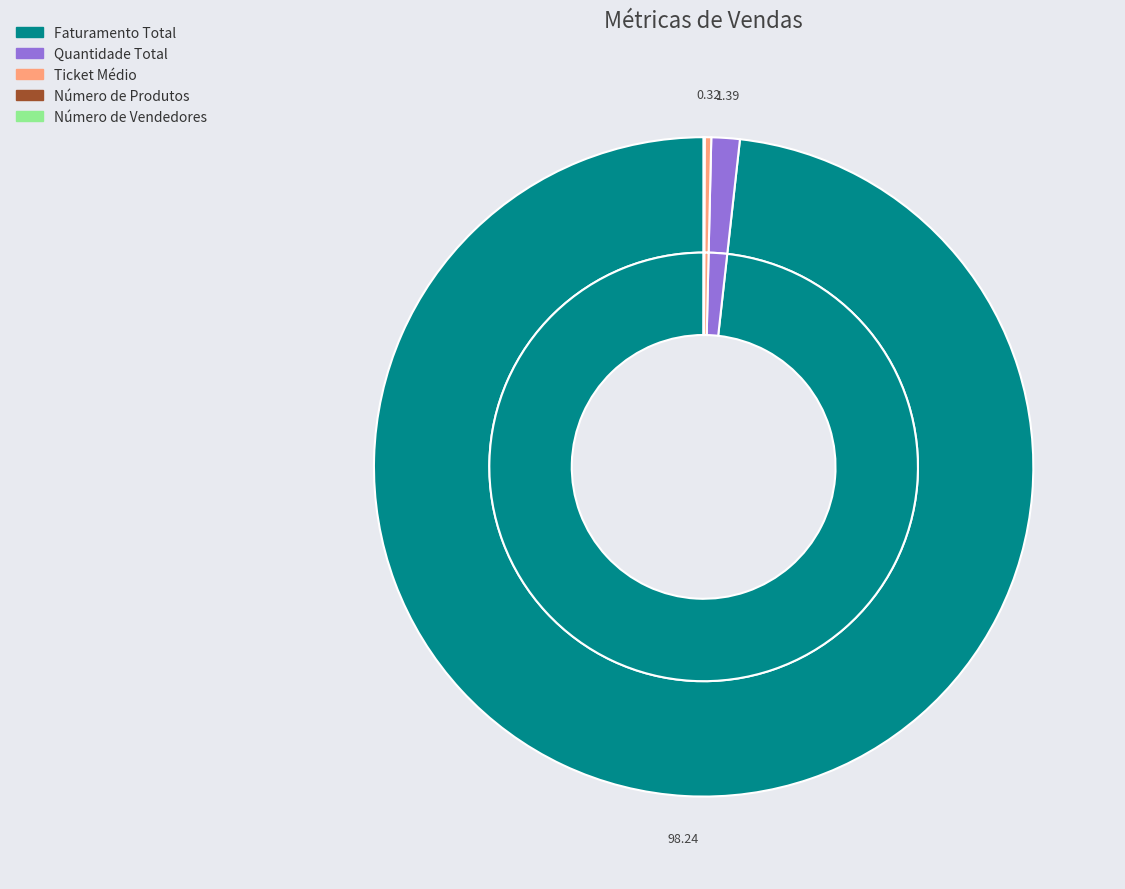

To the nearest percent, what is the difference between the Quantidade Total and Número de Vendedores slice percentages?

1%